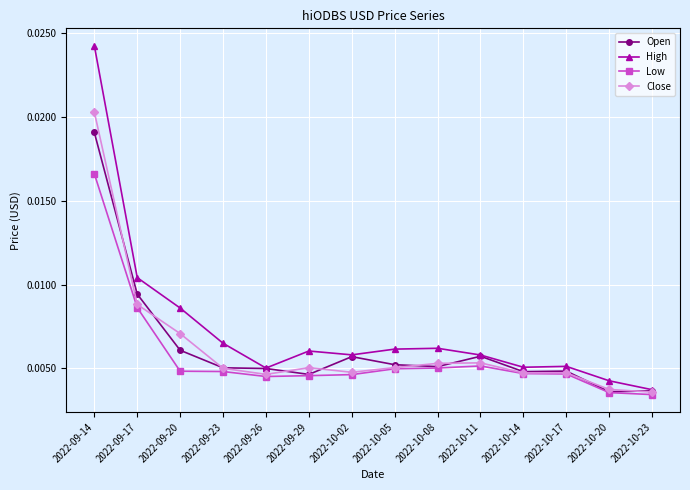

How many High values are between 0 and 1?

14